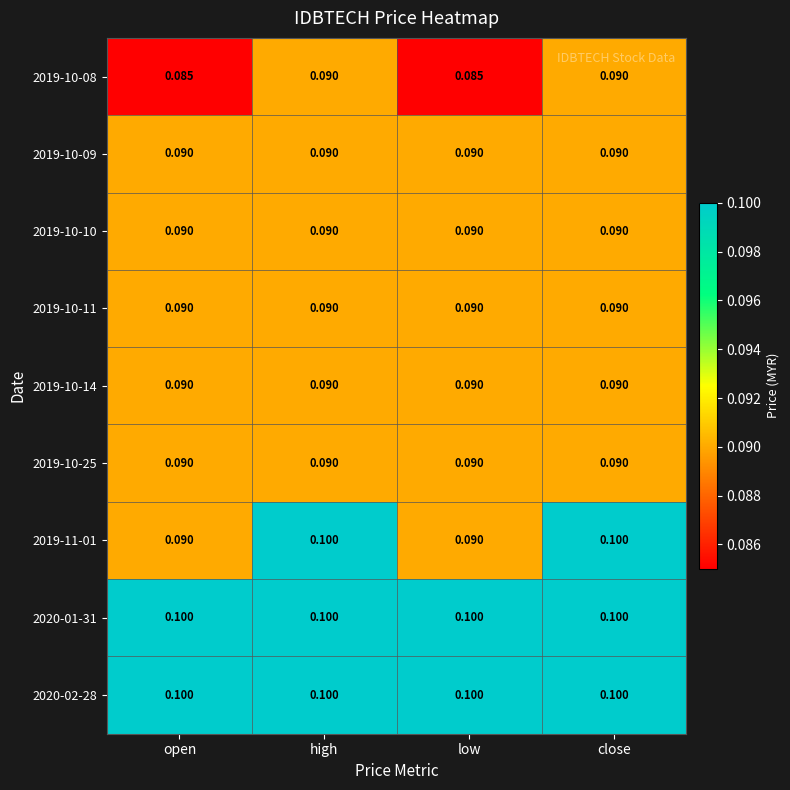

Is the value of 2019-10-10 at open greater than the value of 2019-10-08 at low?

Yes